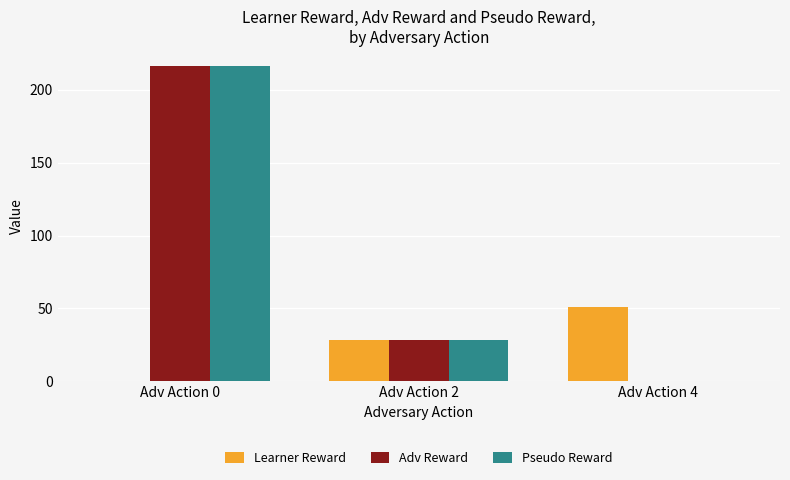

Which label corresponds to the largest value in the chart?

Adv Action 0